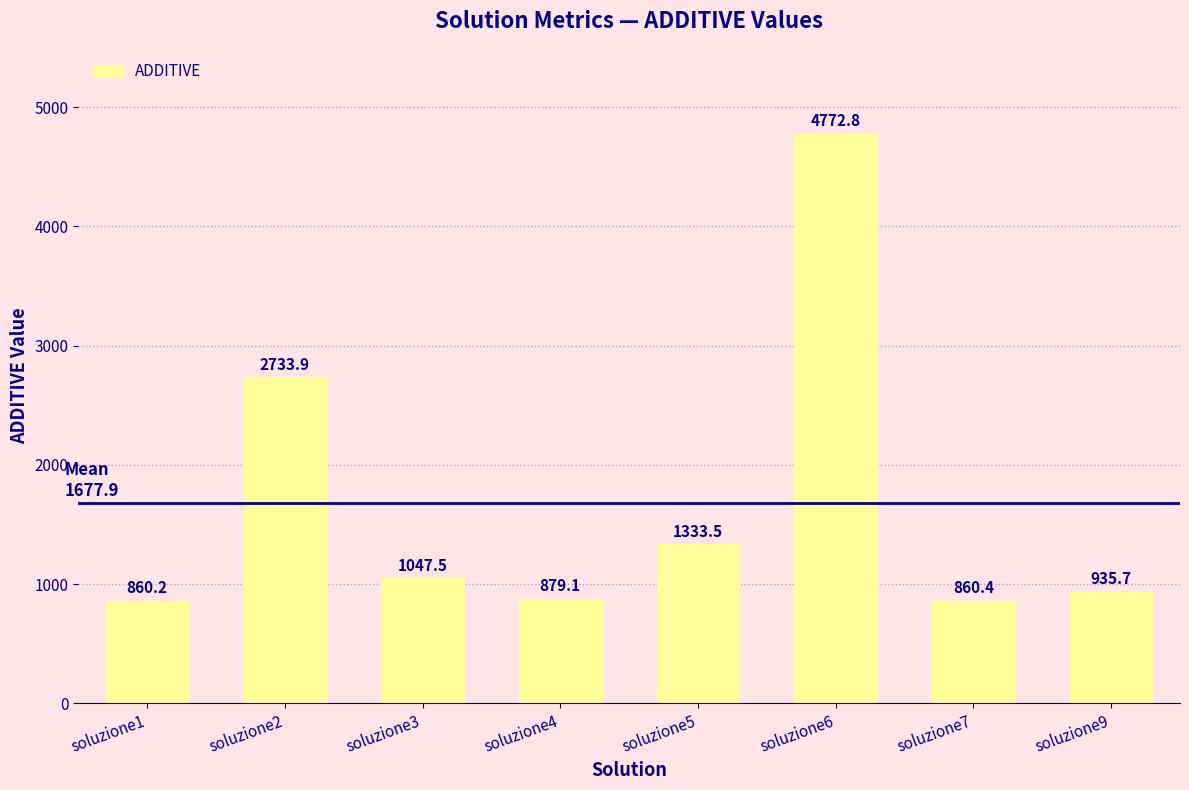

Read the value at soluzione9.

935.7